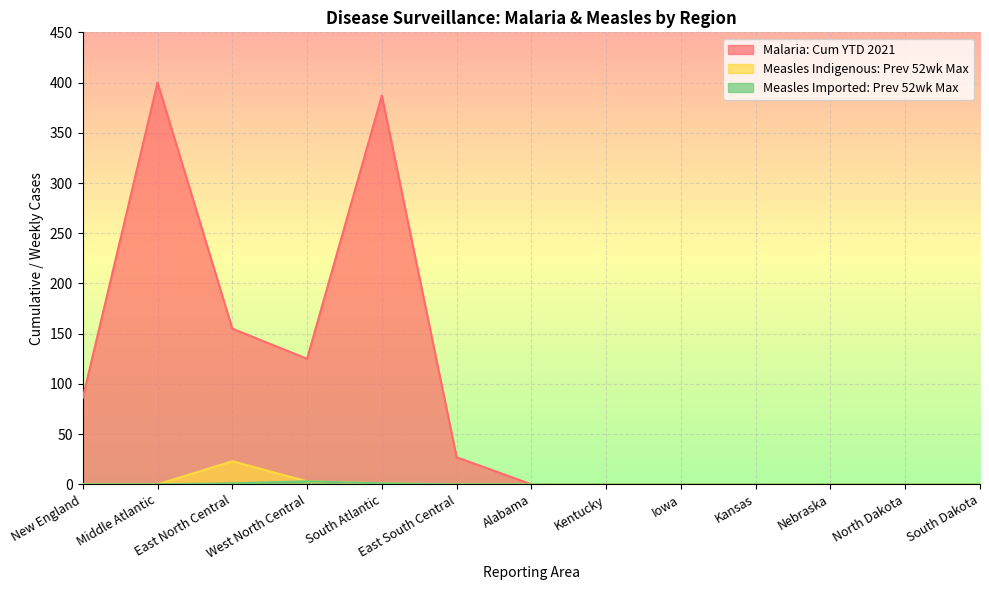

Where is Measles Imported: Prev 52wk Max nearest to the value 1?

East North Central